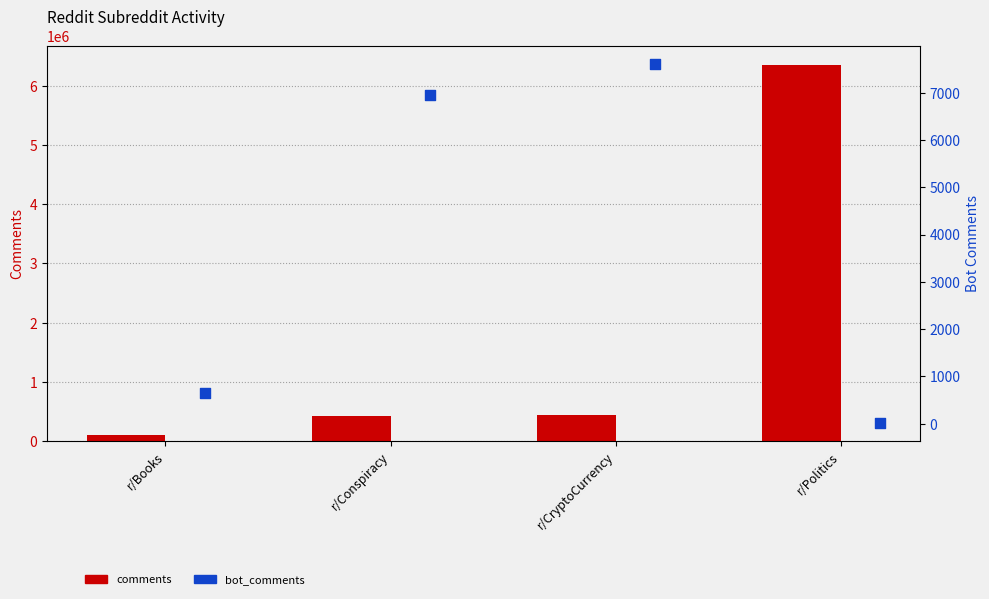

Is the value of comments at r/CryptoCurrency greater than the value of bot_comments at r/Books?

Yes